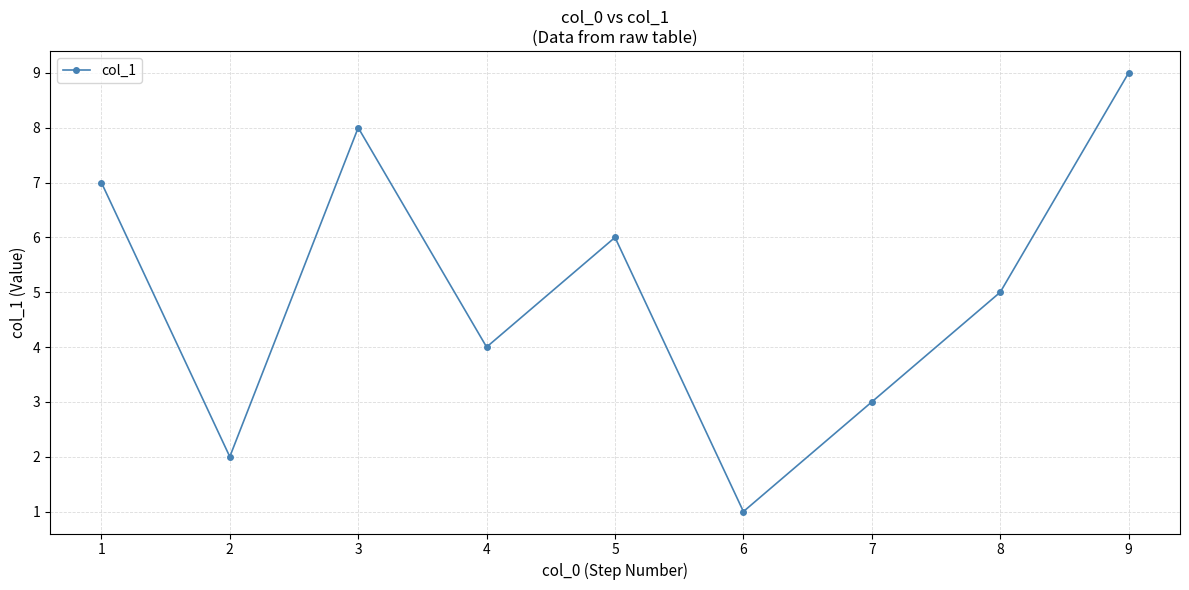

Is it true that the value at 8 is 14?

False